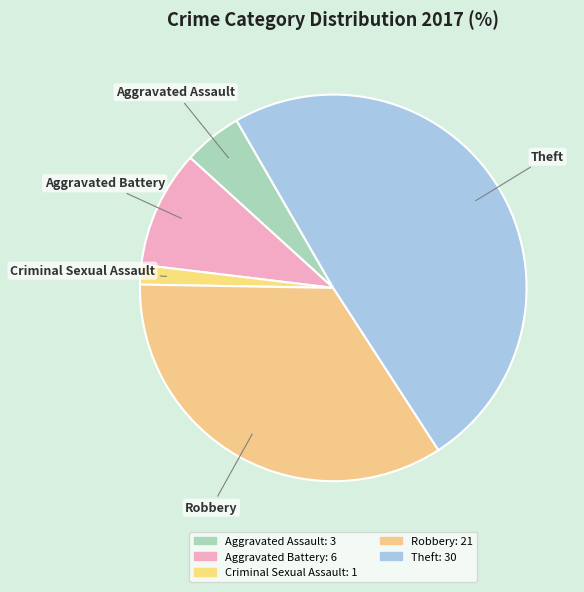

Rank the categories by value from lowest to highest.

Criminal Sexual Assault, Aggravated Assault, Aggravated Battery, Robbery, Theft